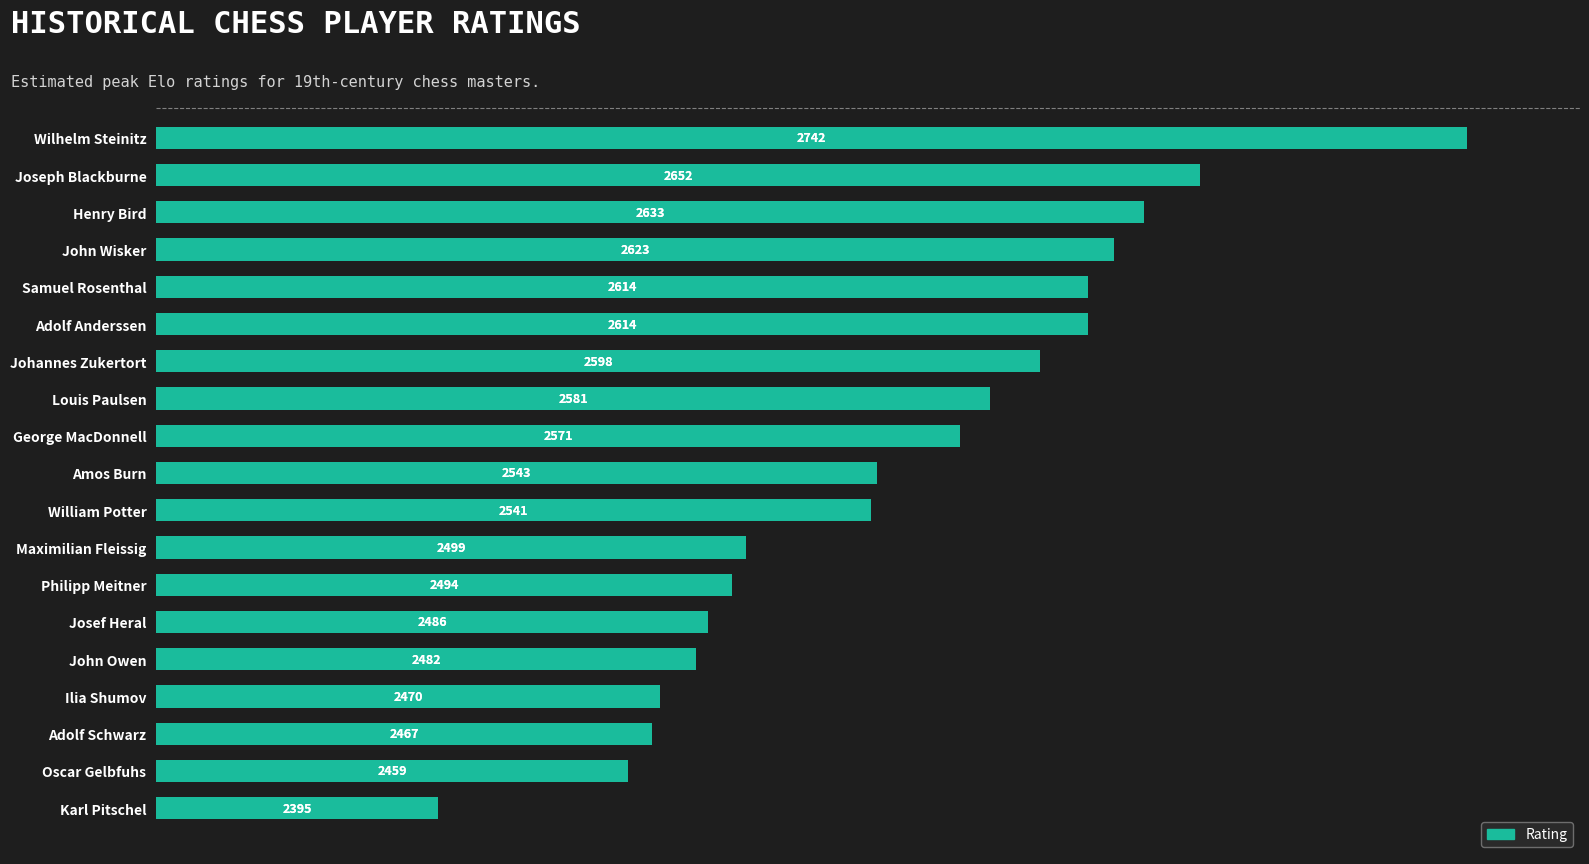

True or false: the data shows 2652 at Joseph Blackburne.

True